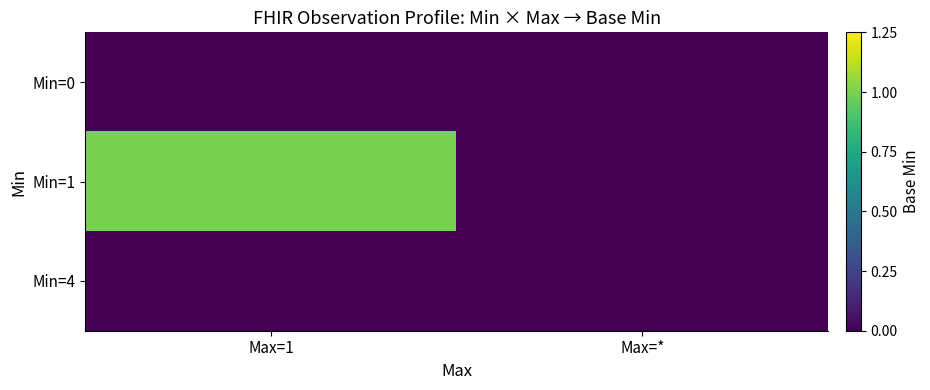

What is the maximum value shown in the chart?

1